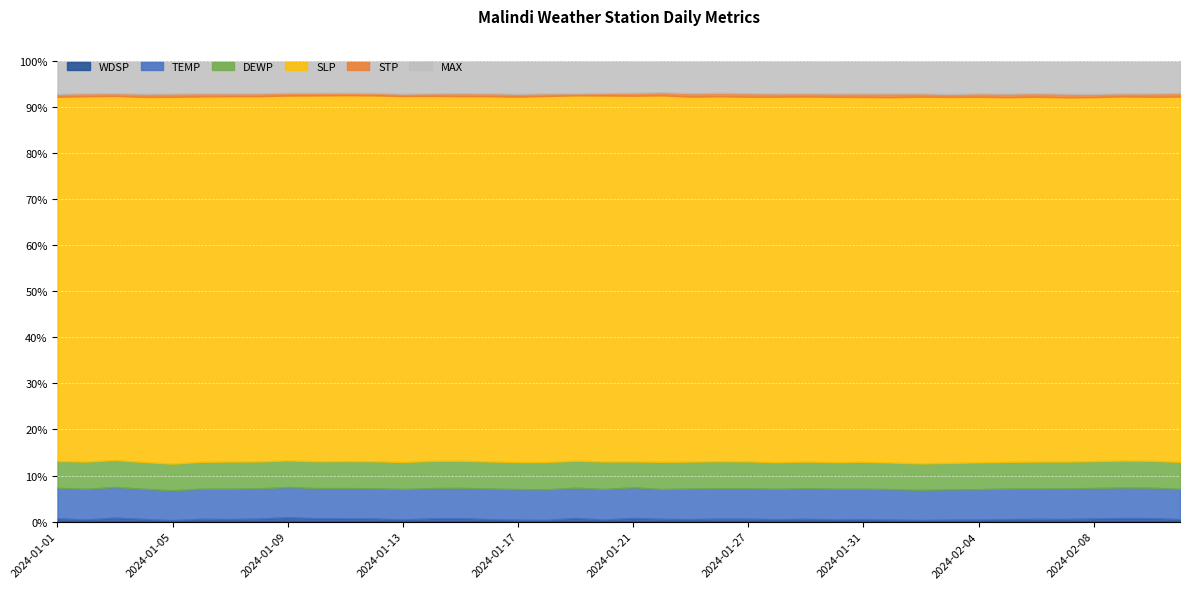

How many distinct data groups are displayed?

6